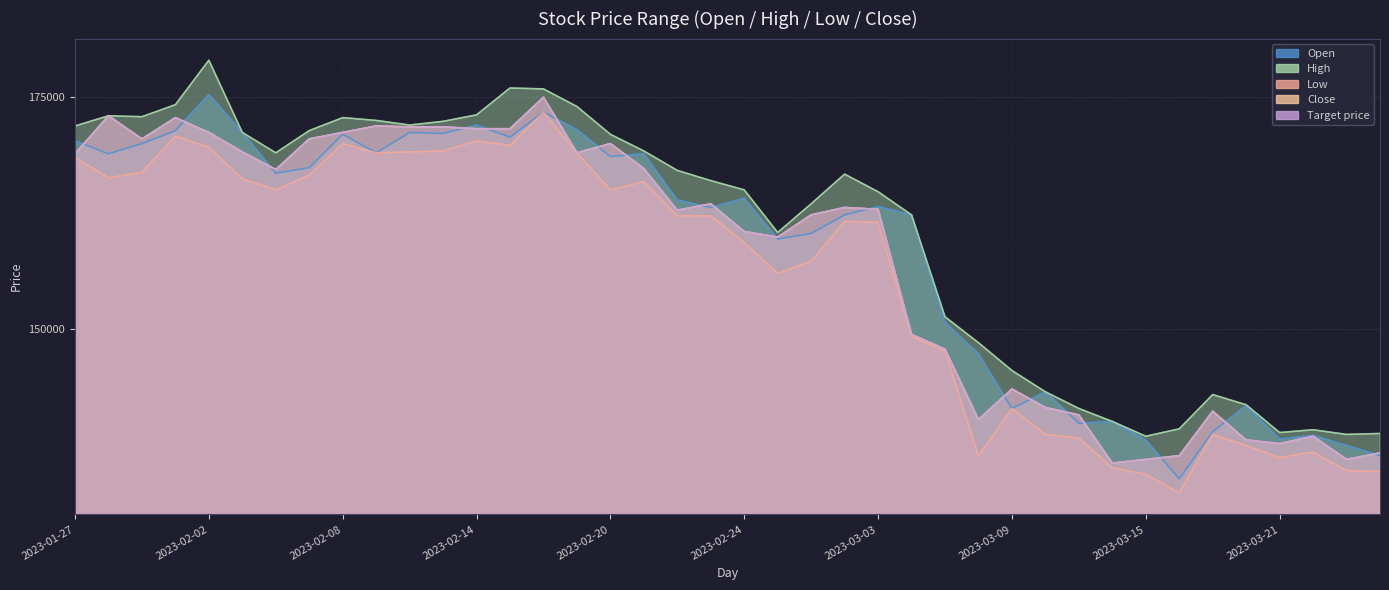

True or false: Low and Target price cross at least once.

False